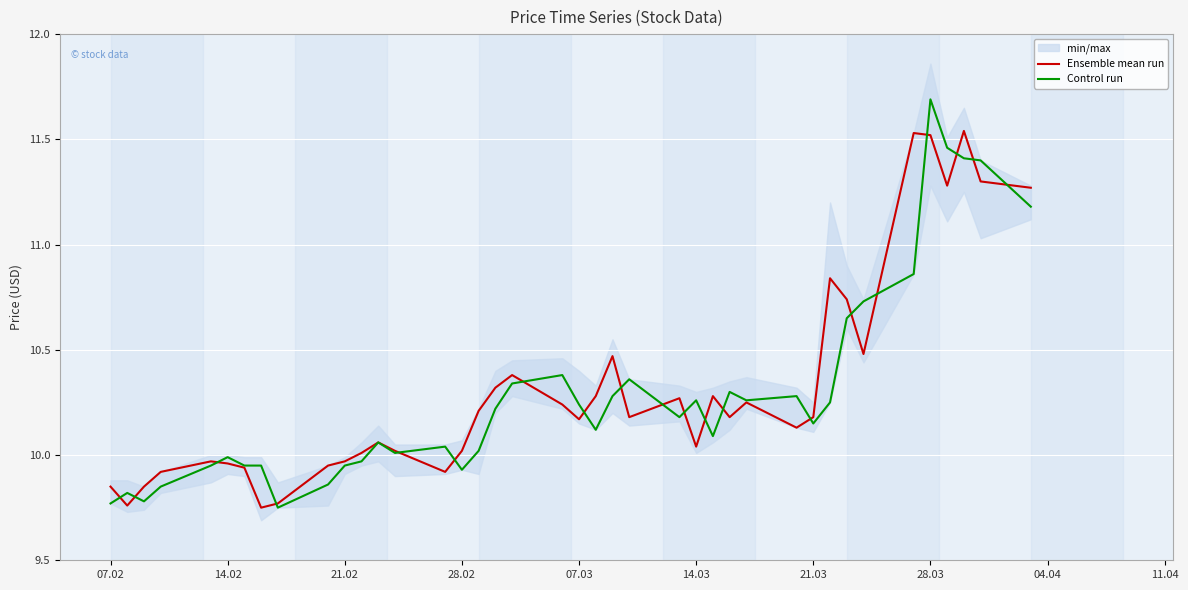

In Ensemble mean run, how many points are lower than both neighbors (excluding endpoints)?

10